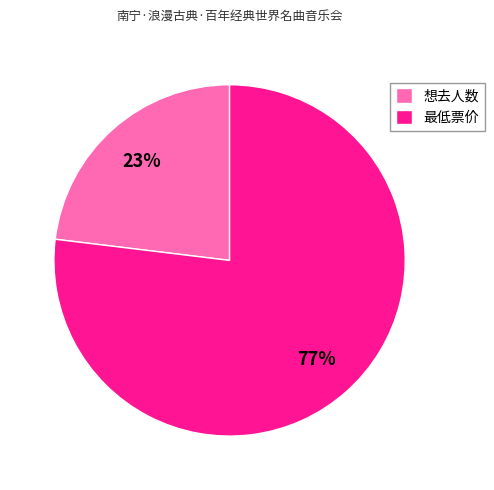

To the nearest percent, what percentage of the pie is 最低票价?

77%